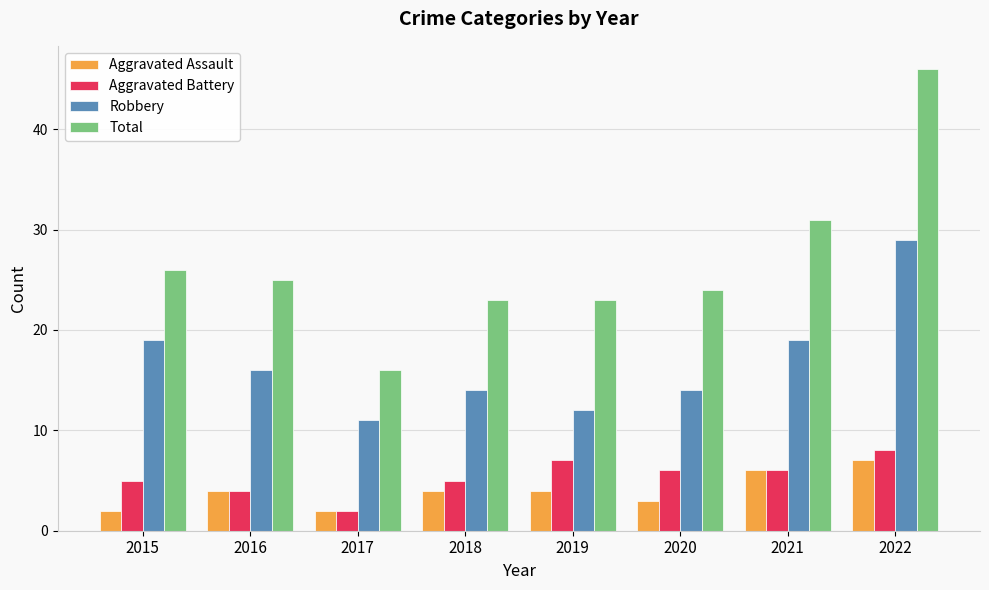

Which series has the widest spread of values?

Total